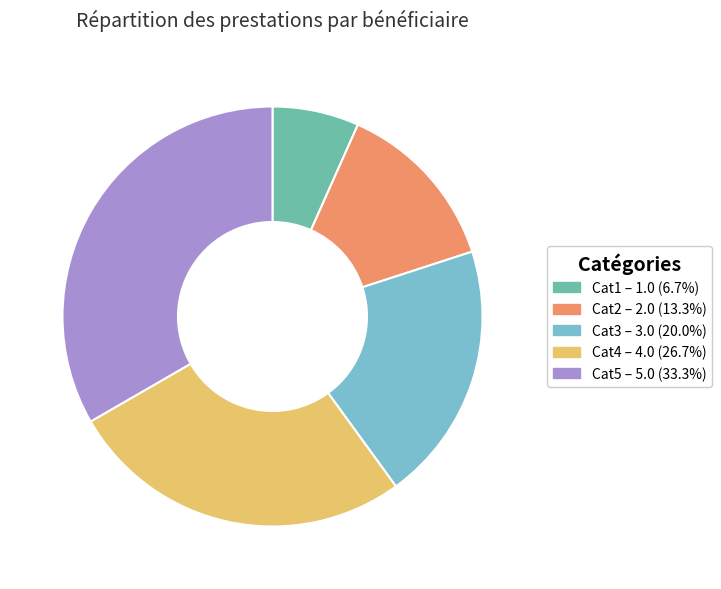

How many slices are in this pie chart?

5